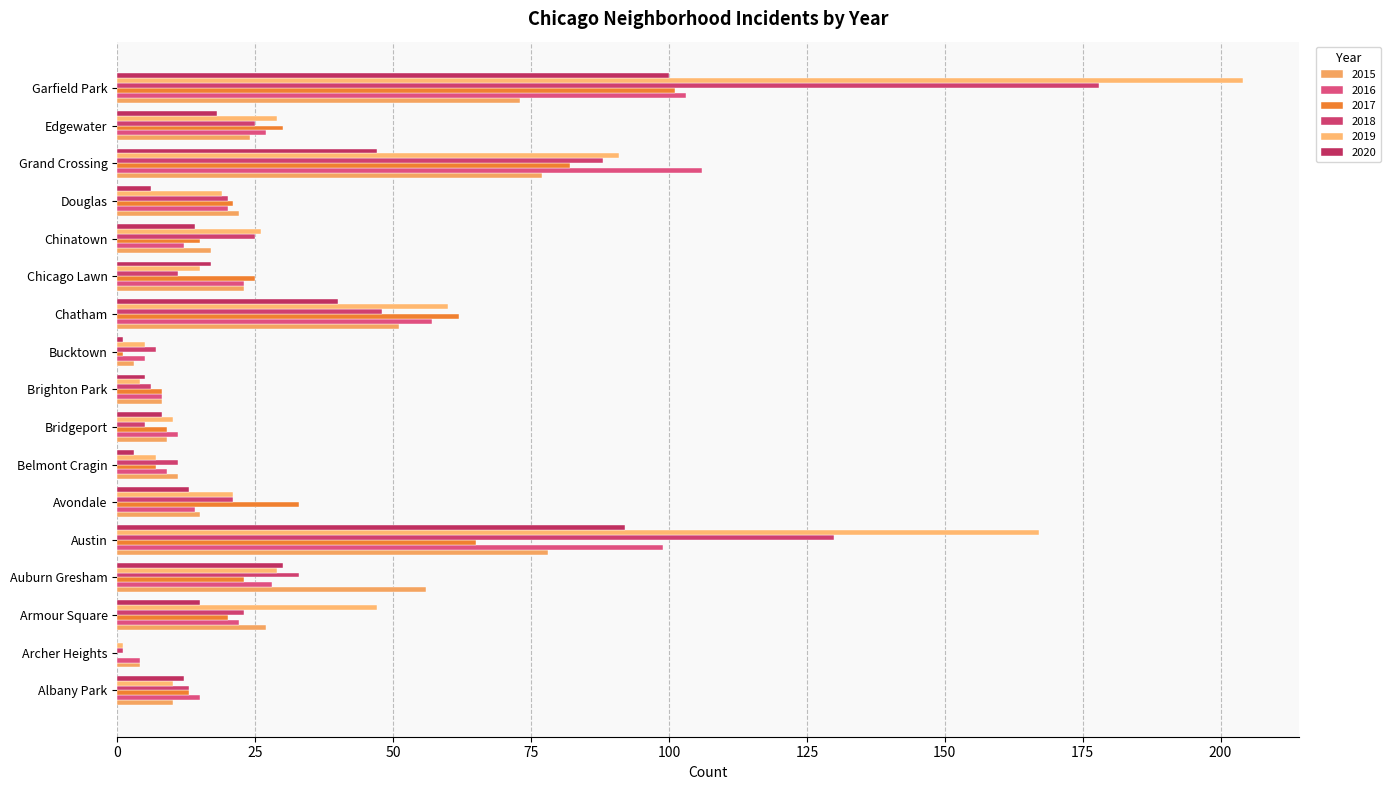

What is the sum of the 2016 values at Brighton Park and Archer Heights?

12